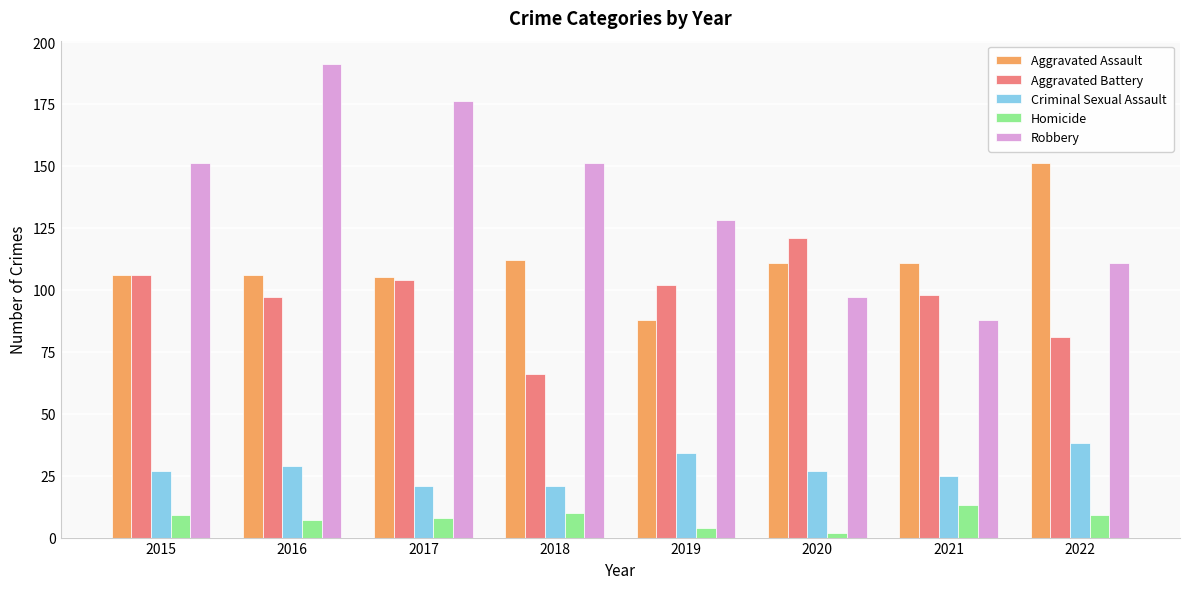

At which category does the chart reach its minimum across all series?

2020